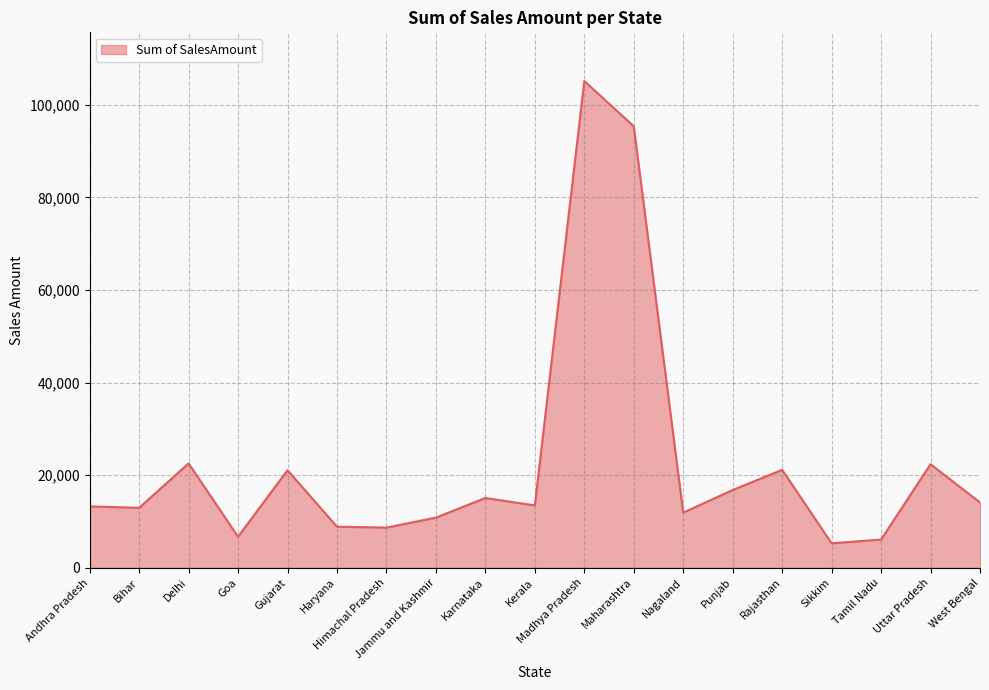

Count the number of data series in this chart.

1